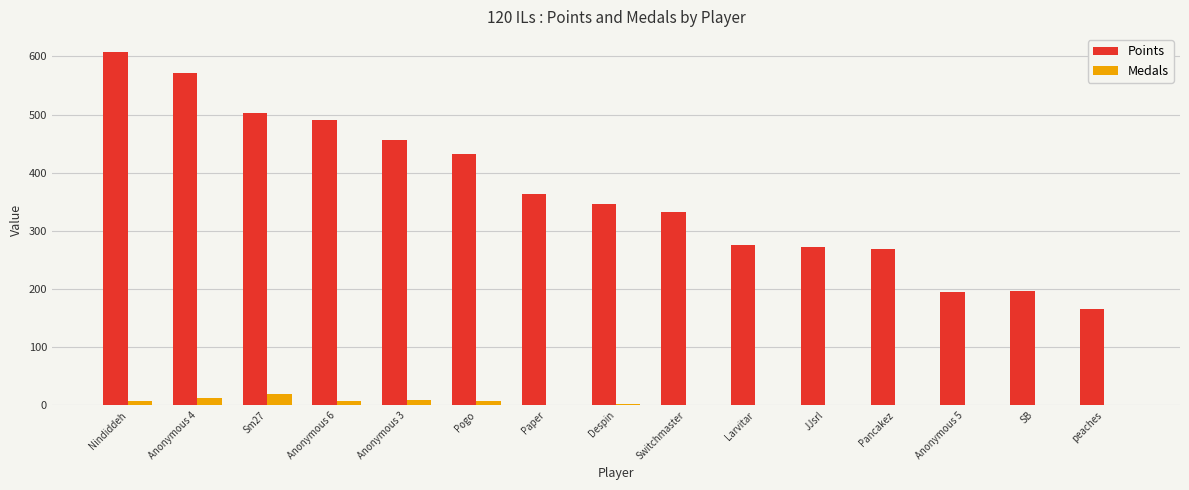

At which category is the sum across all series the highest?

Nindiddeh